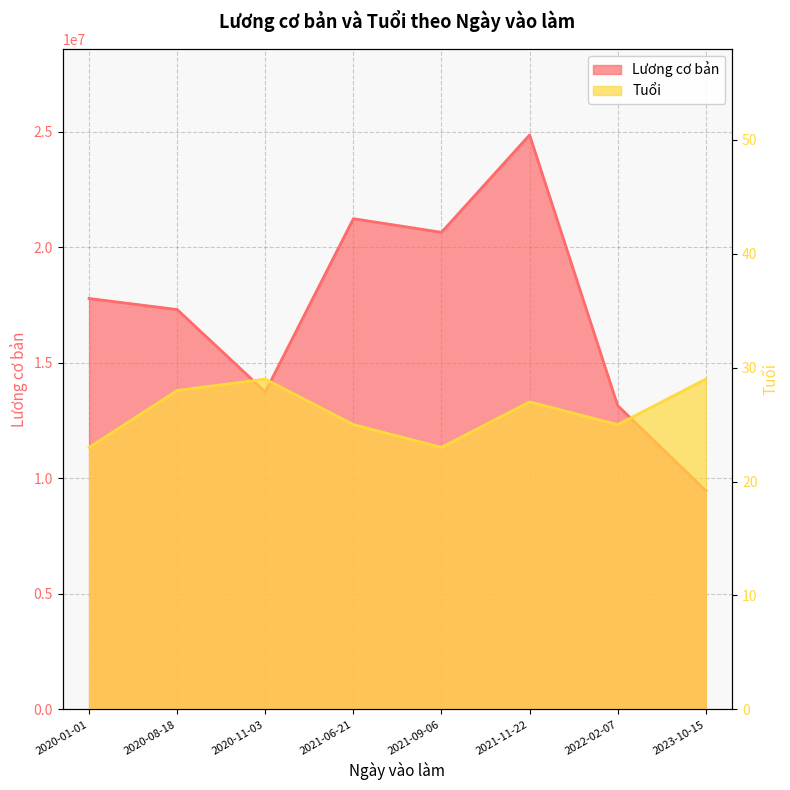

Reading left to right, transcribe all the data shown in this chart.

Lương cơ bản: 17784633	17305648	13743066	21237723	20648637	24861870	13147581	9465689
Tuổi: 23	28	29	25	23	27	25	29